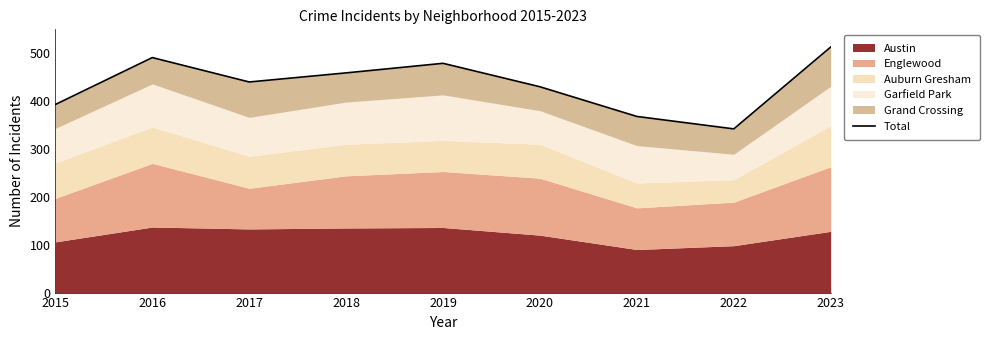

What is the maximum value shown in the chart?

513